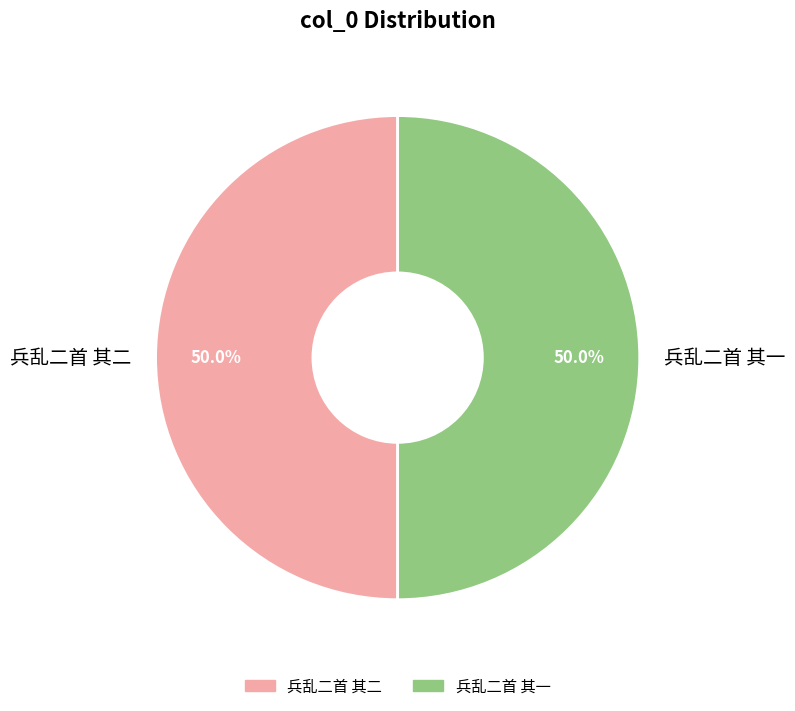

Approximately how many times larger is the value at 兵乱二首 其二 compared to 兵乱二首 其一?

1.0